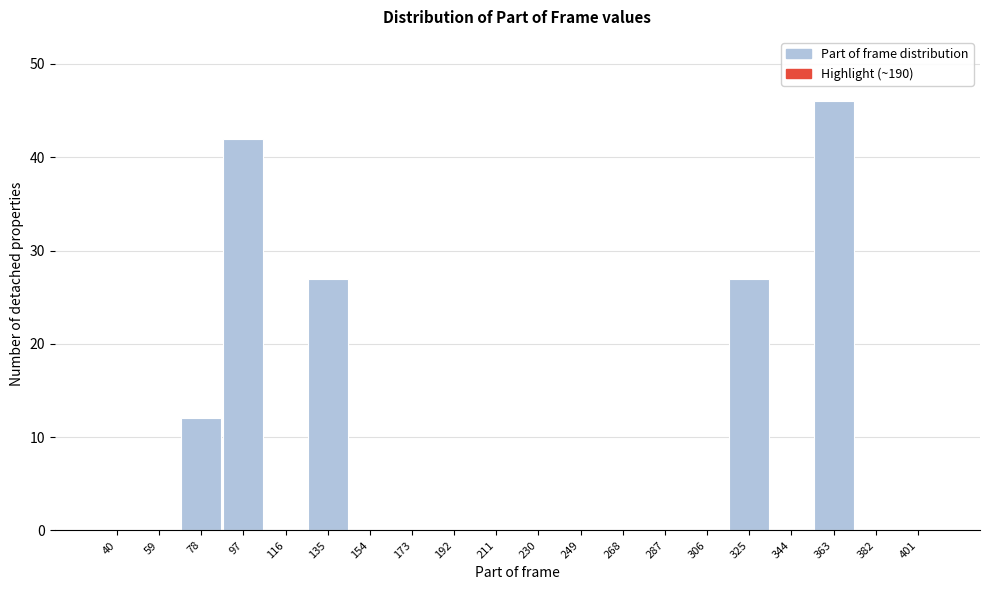

Reading right to left, extract all data points from this chart.

401=0	382=0	363=46	344=0	325=27	306=0	287=0	268=0	249=0	230=0	211=0	192=0	173=0	154=0	135=27	116=0	97=42	78=12	59=0	40=0